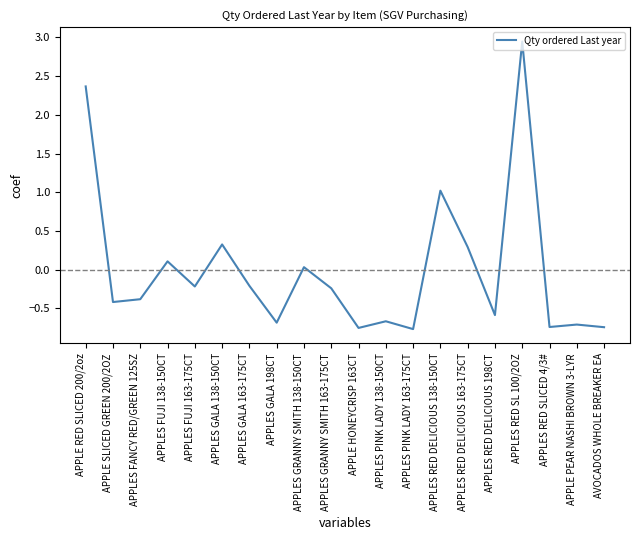

True or false: the data has more than 0 interior local peaks.

True